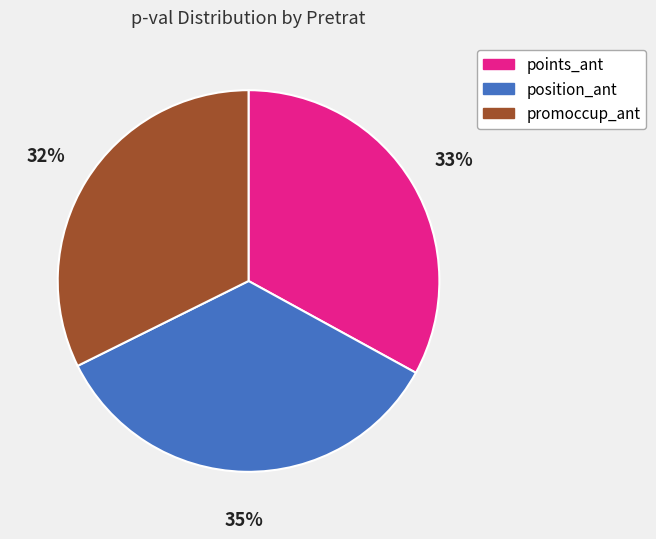

Is there any slice that represents more than half of the pie?

No